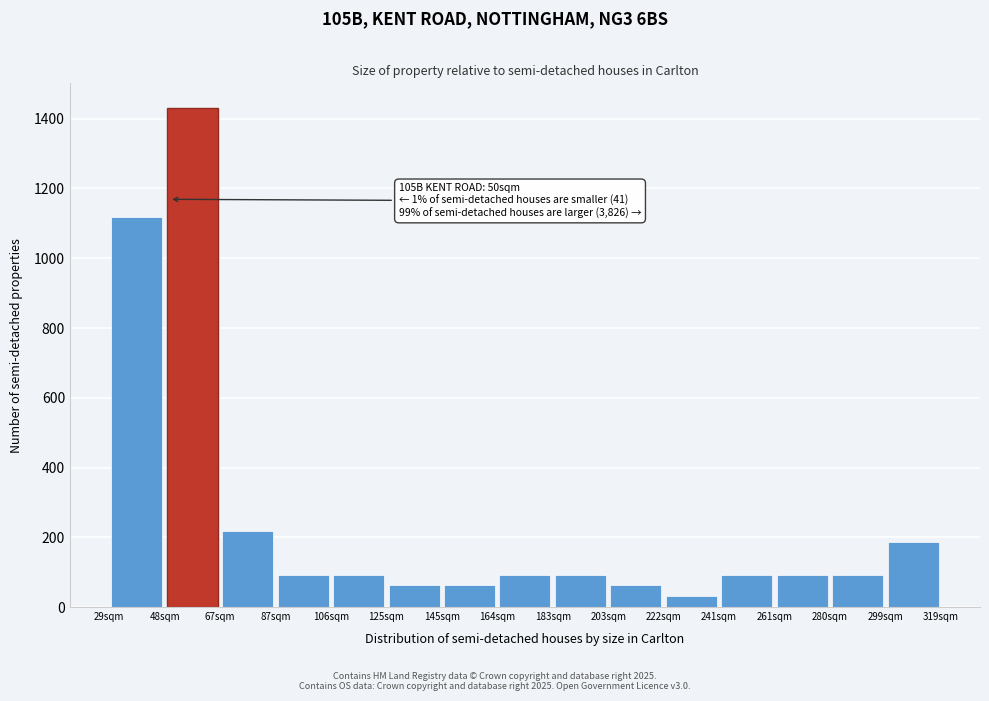

Over which range of the x-axis is the bar tallest?

48 to 68